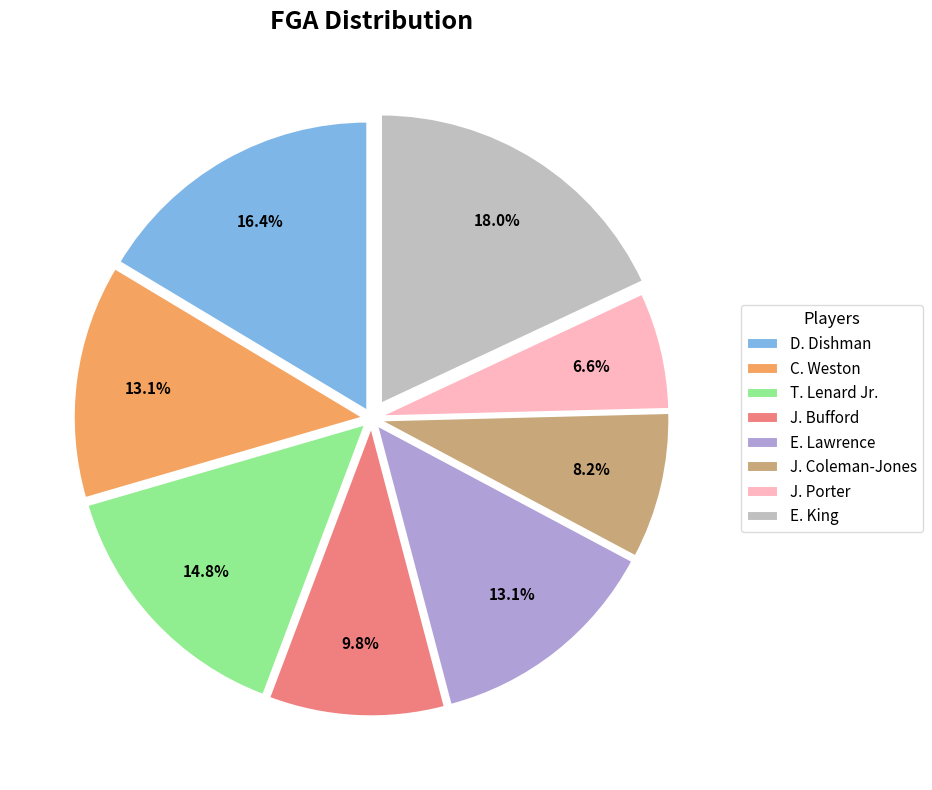

To the nearest percent, what is the difference between the E. King and E. Lawrence slice percentages?

5%